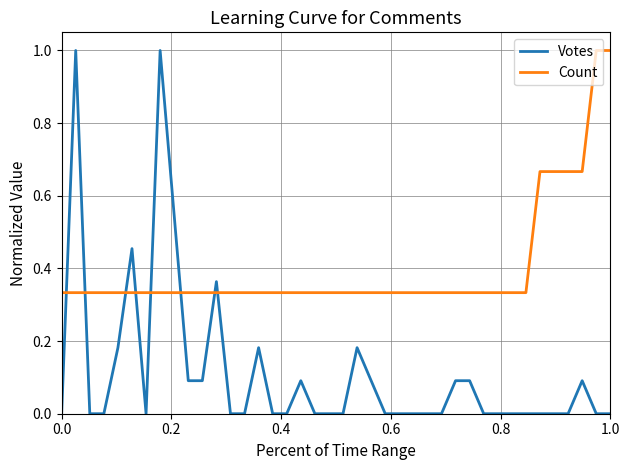

Which series has the largest total across all categories?

Count